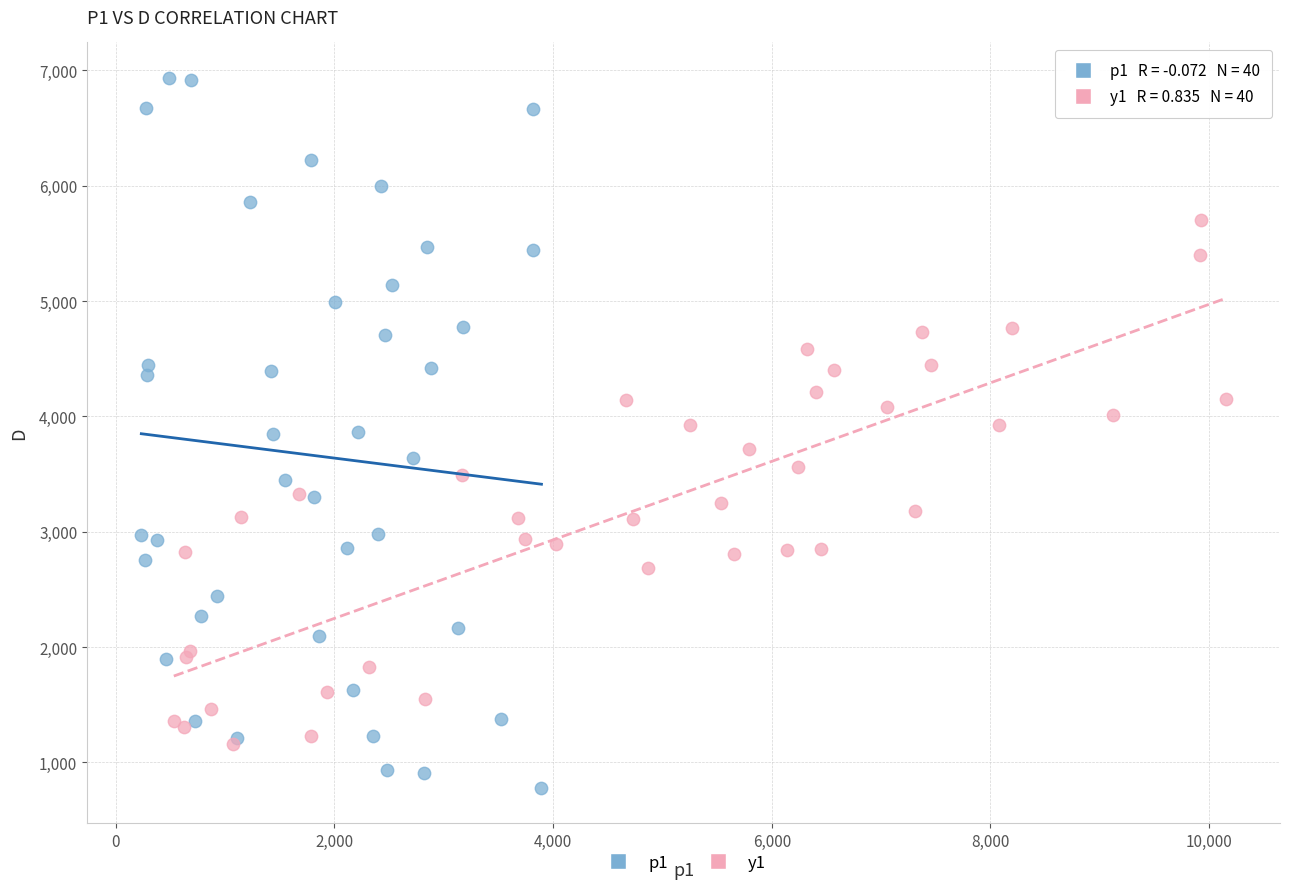

Which series has the widest spread of Y values?

p1